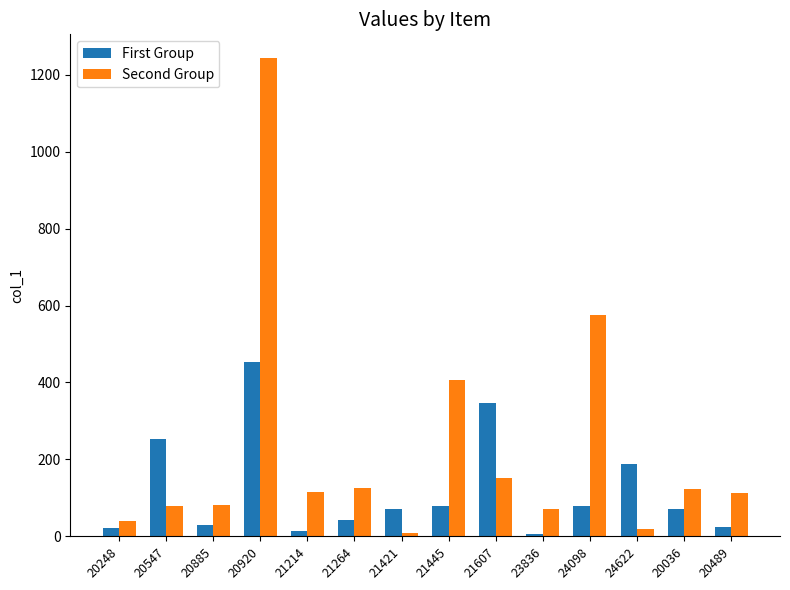

Between 20920 and 24098, which series saw the biggest shift?

Second Group